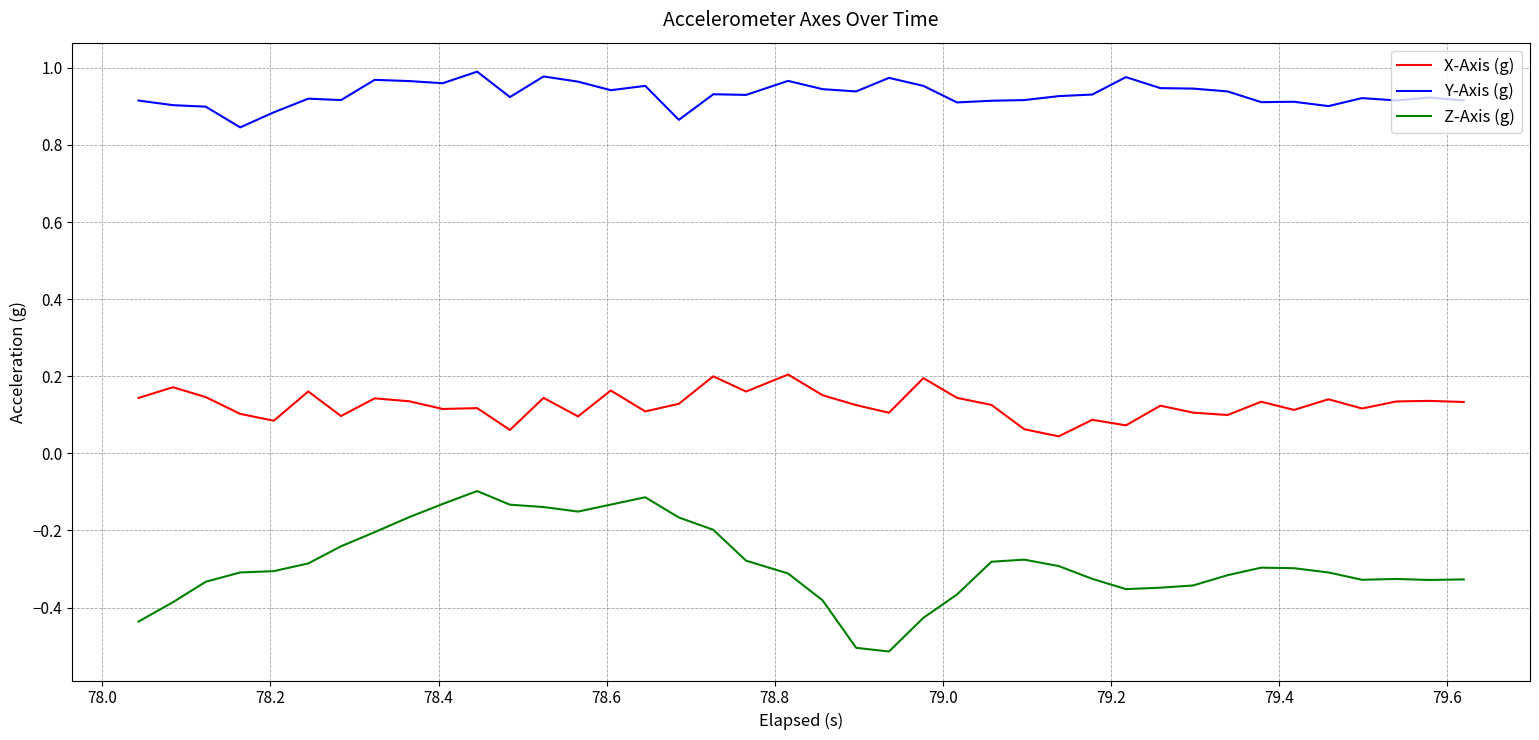

What are all the series names shown in the legend?

X-Axis (g), Y-Axis (g), Z-Axis (g)